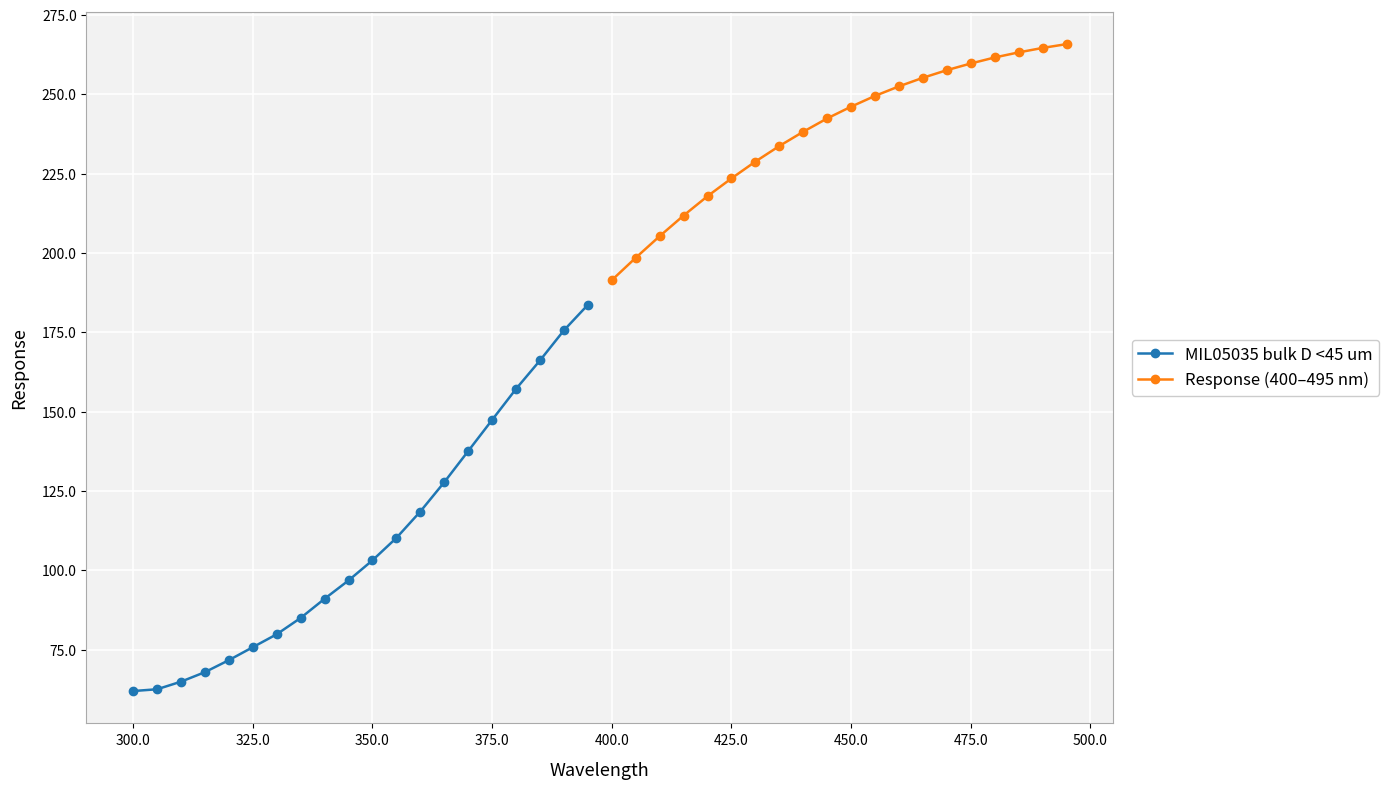

Is it true that MIL05035 bulk D <45 um equals 147.4 at 375.0?

True